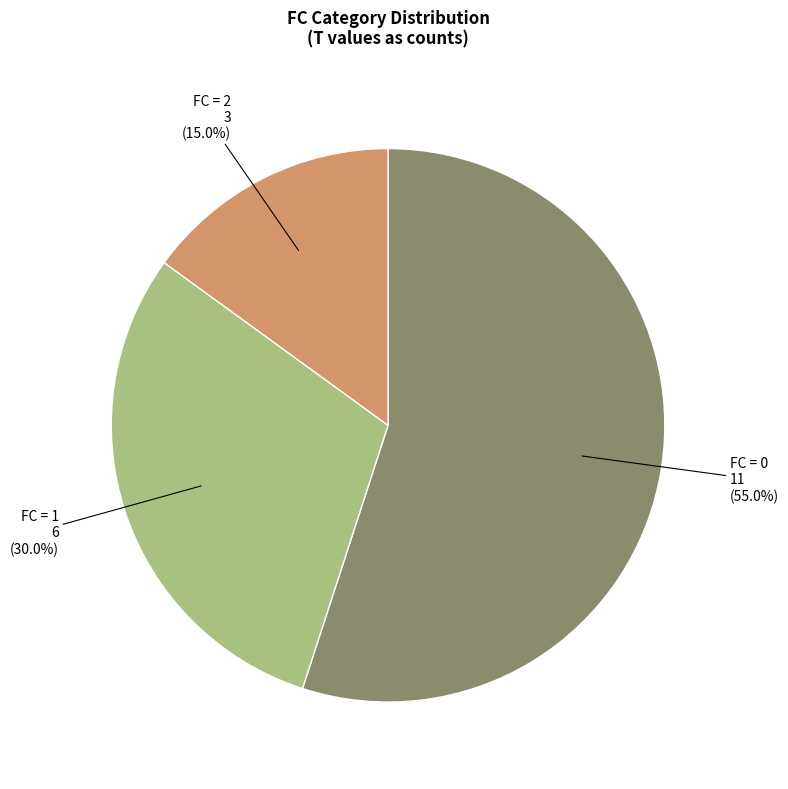

Which category has the smallest portion of the pie?

FC = 2